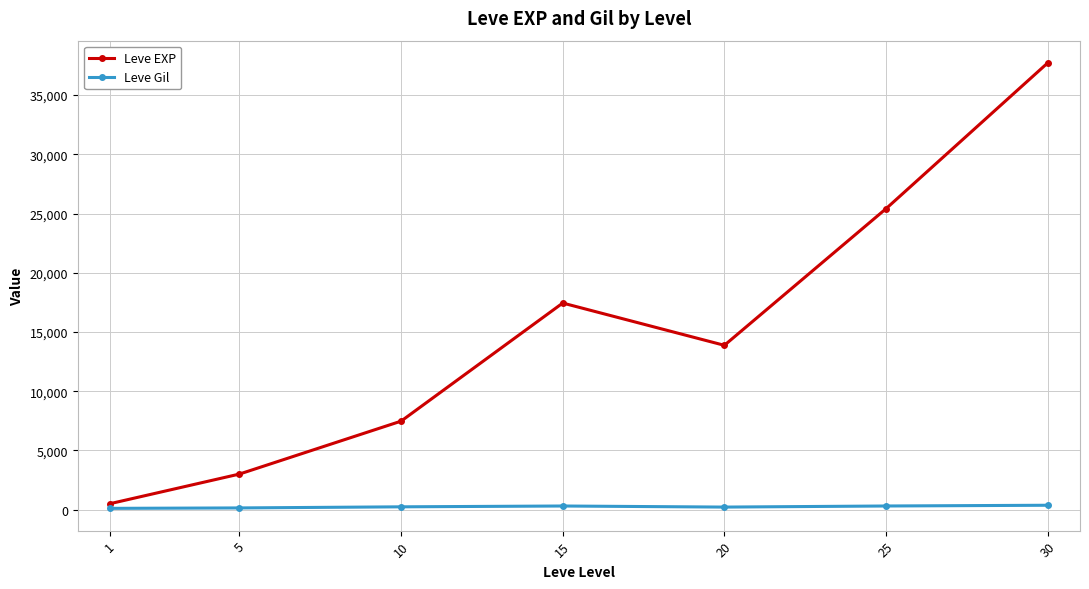

Rank the series at 15 from highest to lowest value.

Leve EXP, Leve Gil